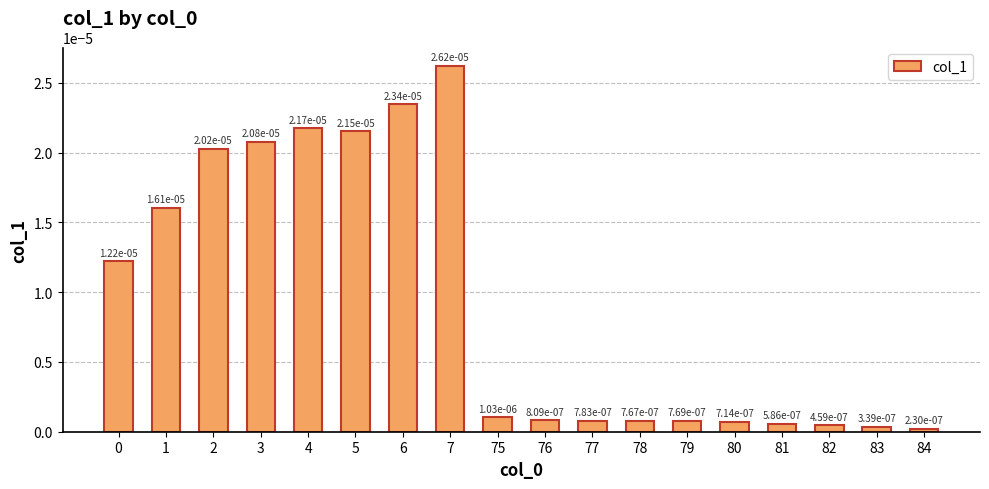

How many distinct data groups are displayed?

1